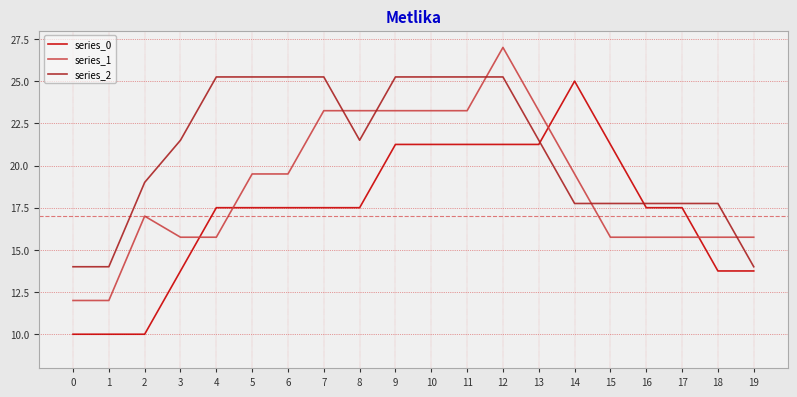

What is the minimum value for series_0?

10.0